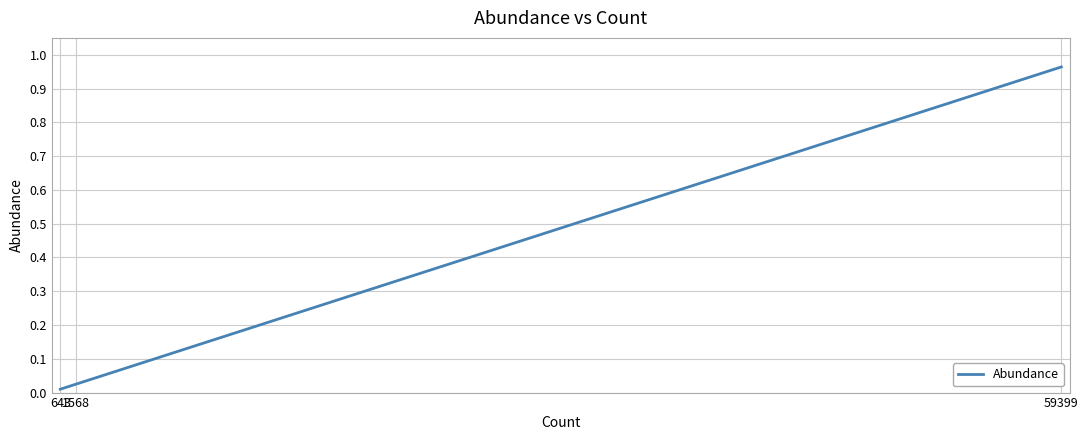

At which label is the value closest to 0?

643